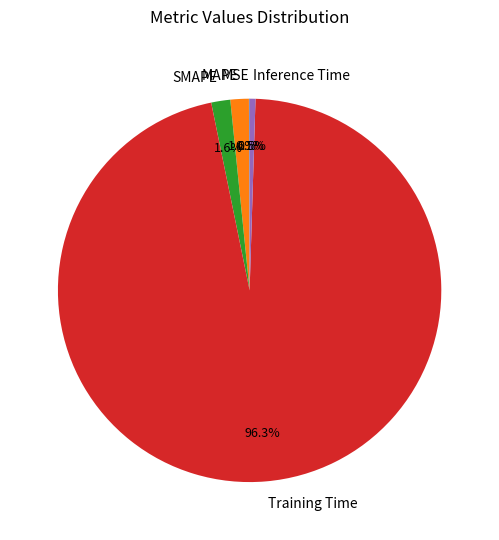

Which category has the biggest portion of the pie?

Training Time